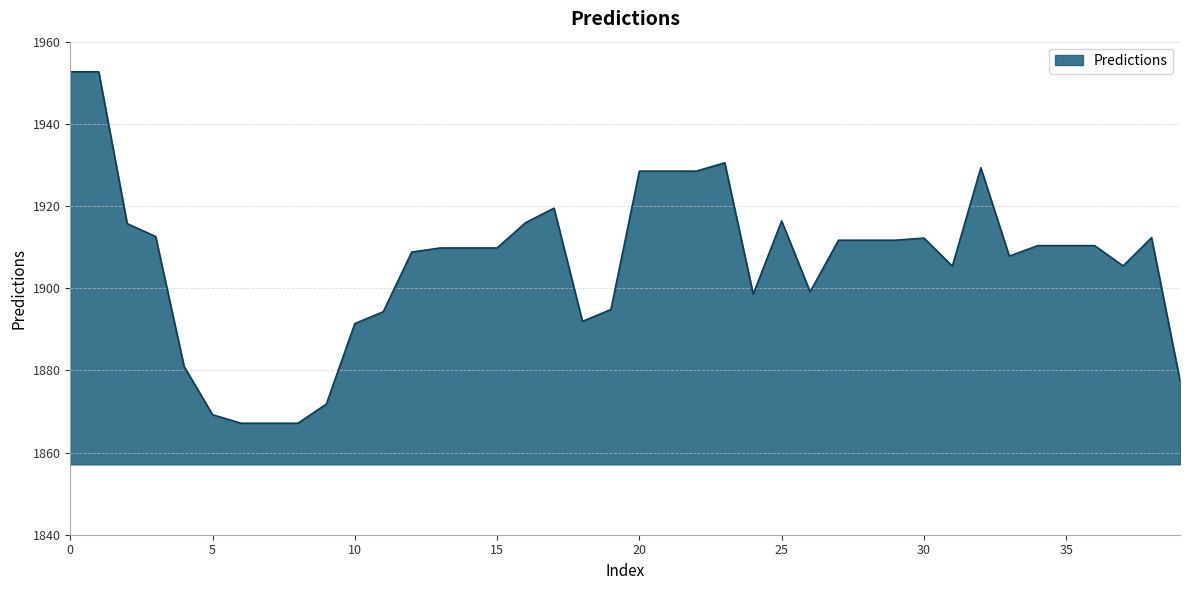

What is the smallest value displayed?

1867.1